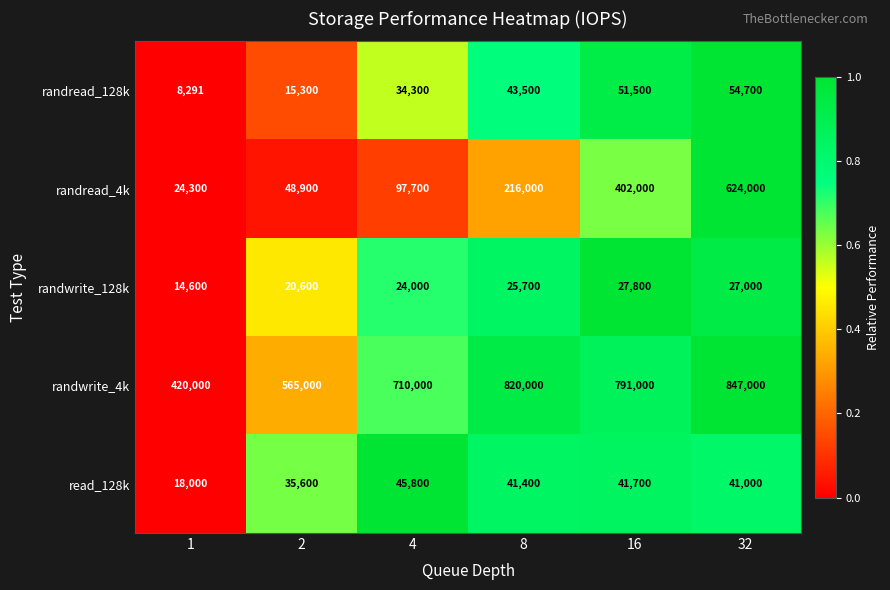

Which series has the largest range (max minus min)?

randread_4k